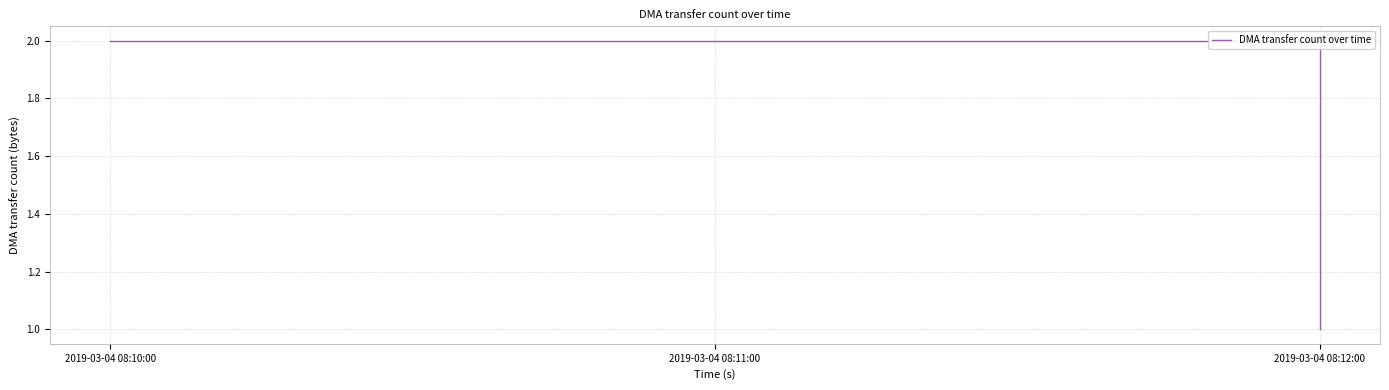

Reading left to right, transcribe all the data shown in this chart.

2019-03-04 08:10:00=2	2019-03-04 08:11:00=2	2019-03-04 08:12:00=1